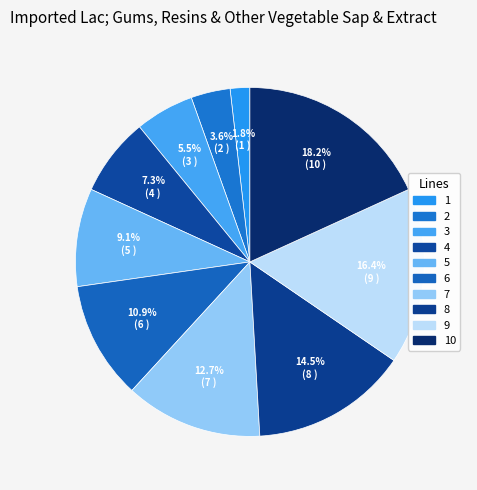

How many slices are in this pie chart?

10